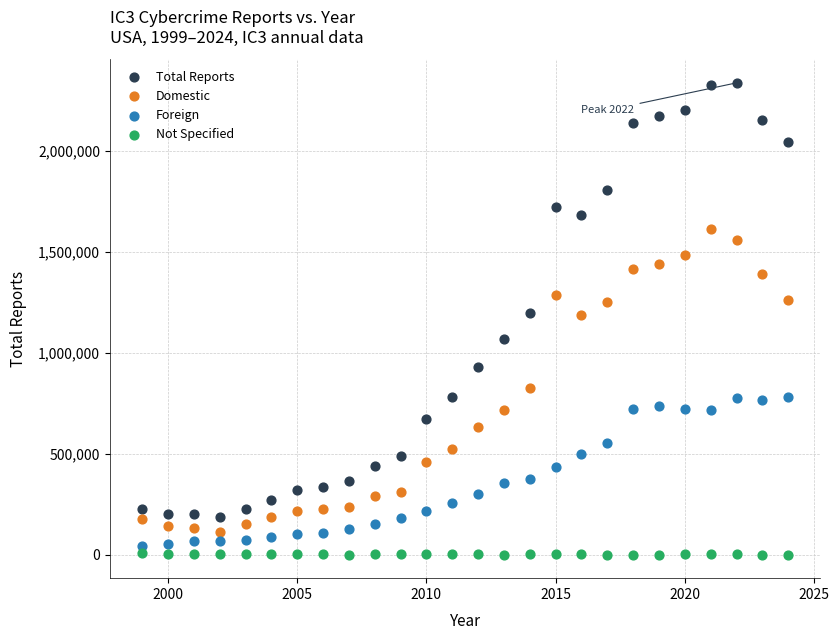

Which series has the largest Y range (max minus min)?

Total Reports